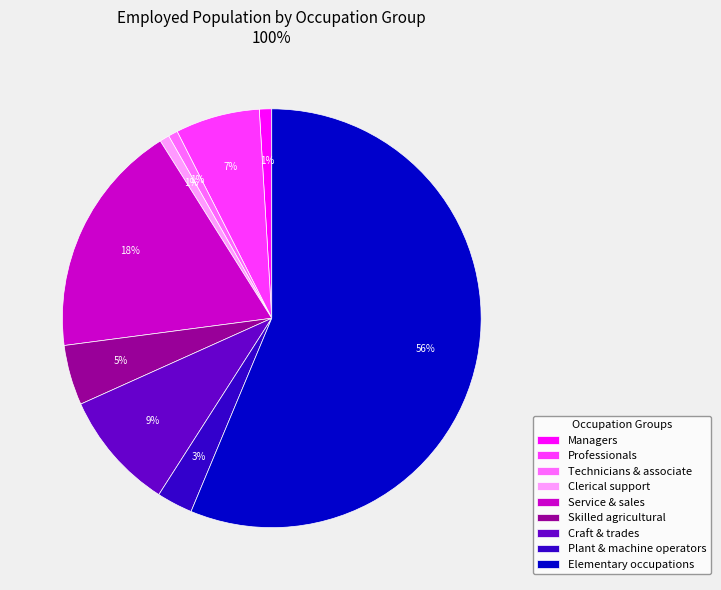

What percentage is the Professionals slice, to the nearest percent?

7%